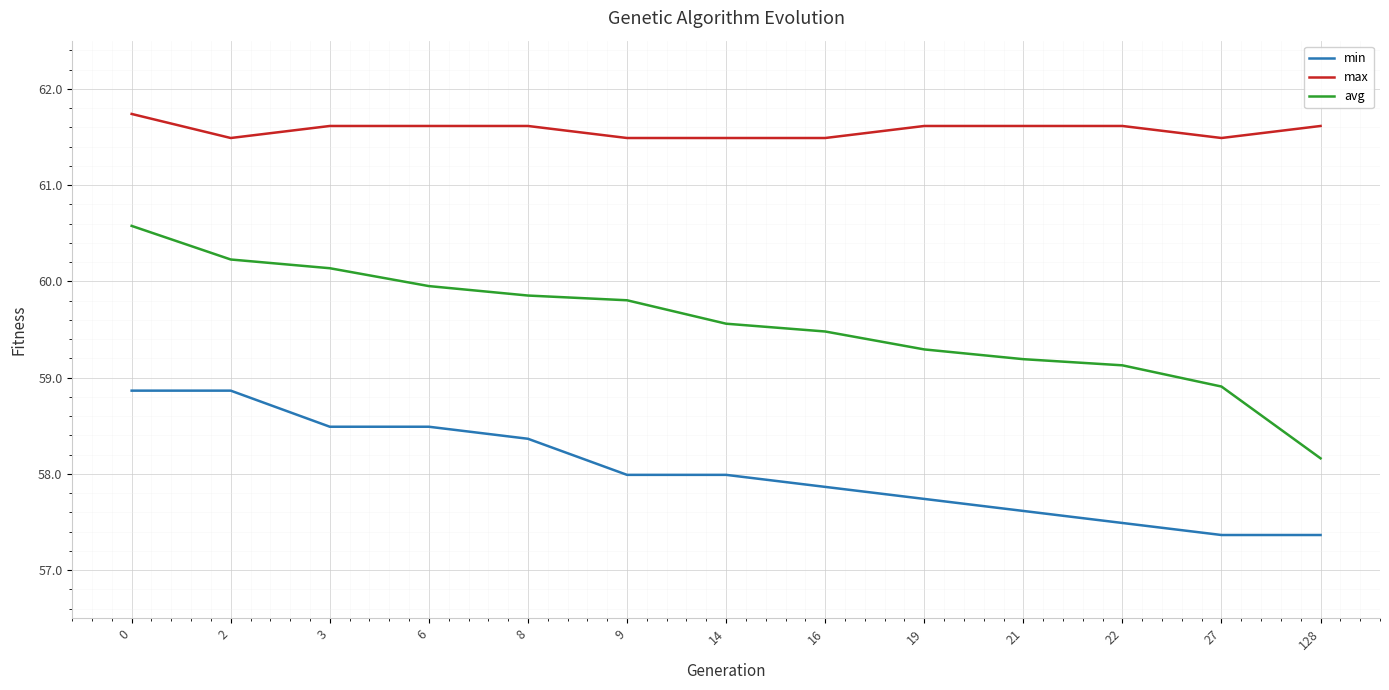

At how many categories does at least one series exceed 59?

13